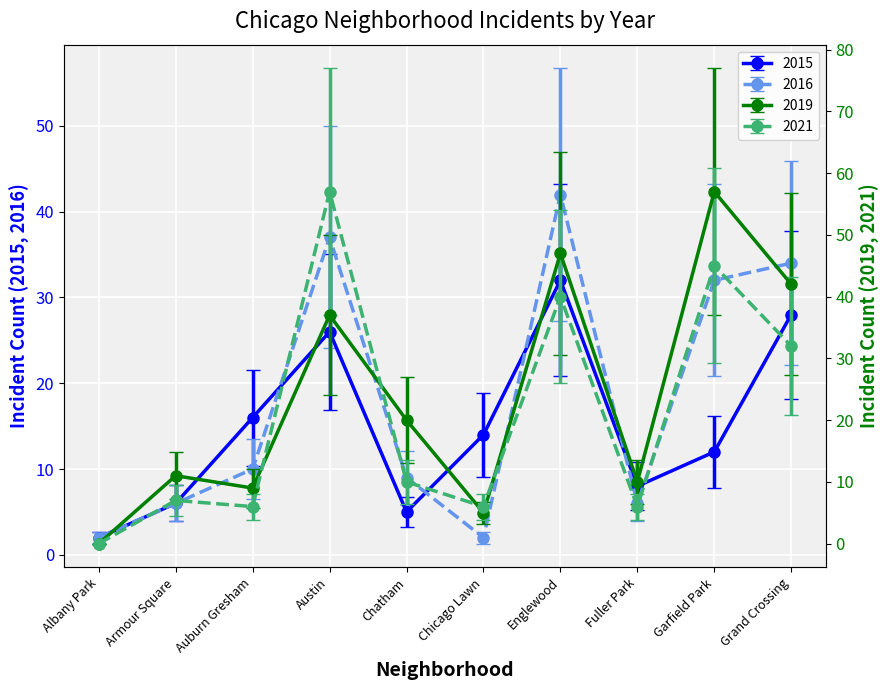

True or false: 2015 has a value of 3.2 at Chatham.

True